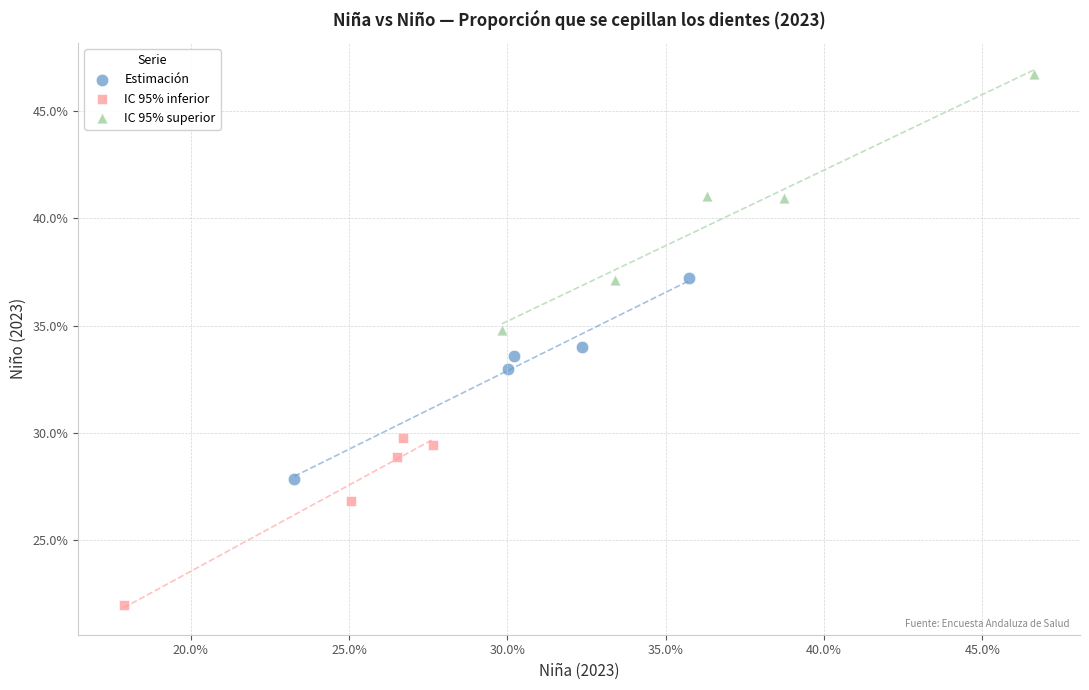

What are all the series names shown in the legend?

Estimación, IC 95% inferior, IC 95% superior